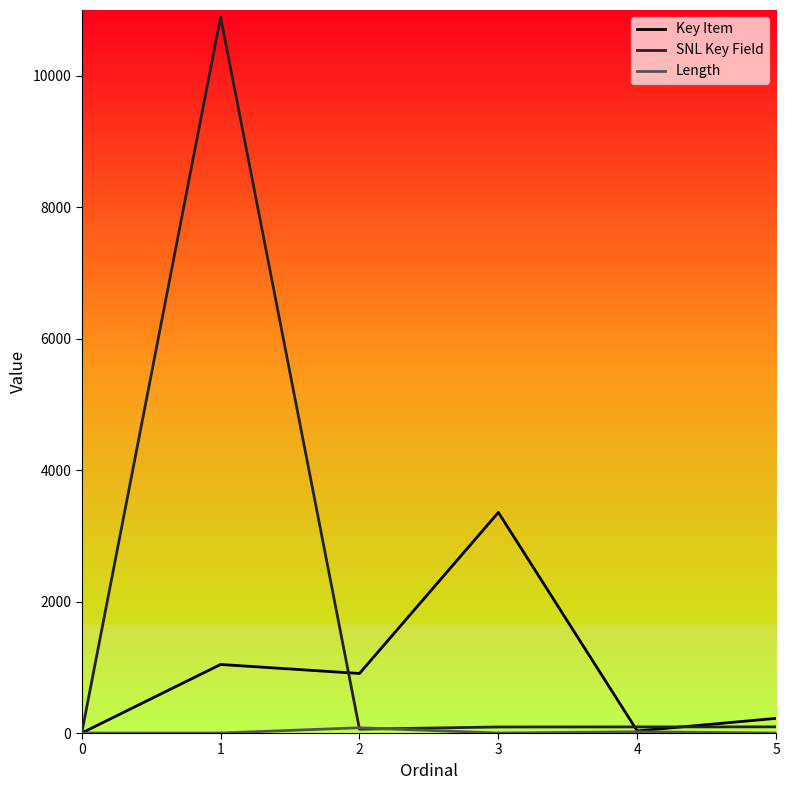

Which series changed the most between 0 and 2?

Key Item